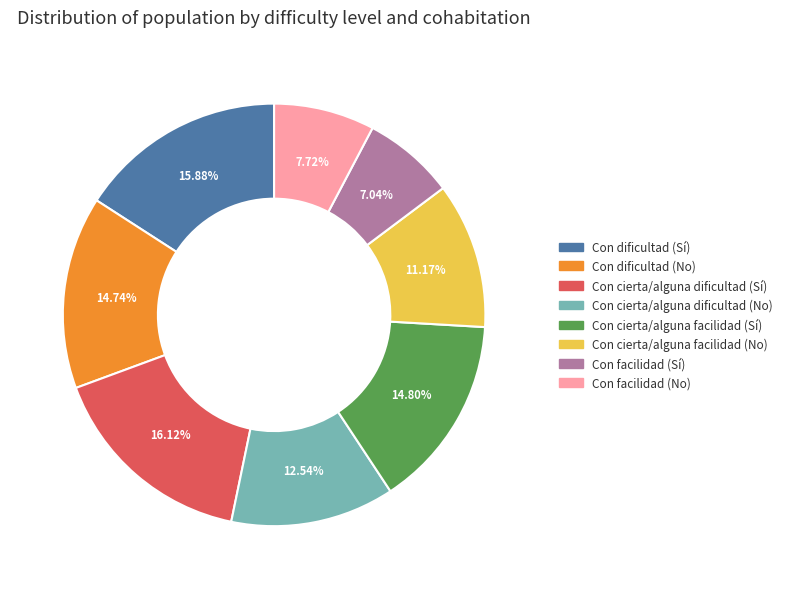

What percentage is the Con cierta/alguna dificultad (No) slice, to the nearest percent?

13%